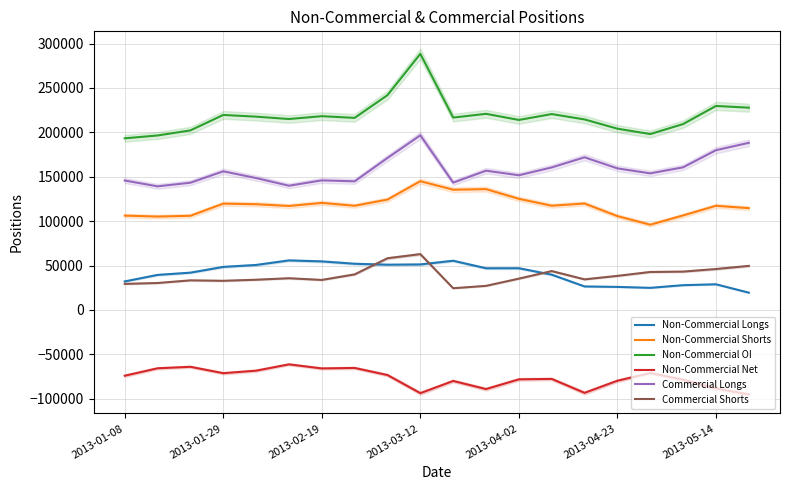

What is the difference between the second highest and second lowest values in the Non-Commercial Net series?

29695